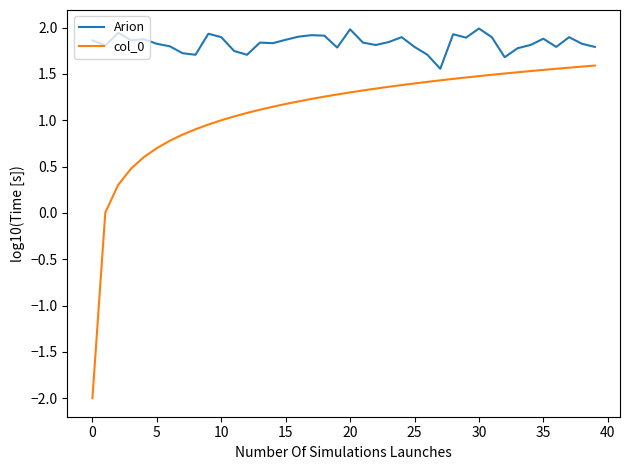

Which series has the largest total across all categories?

Arion